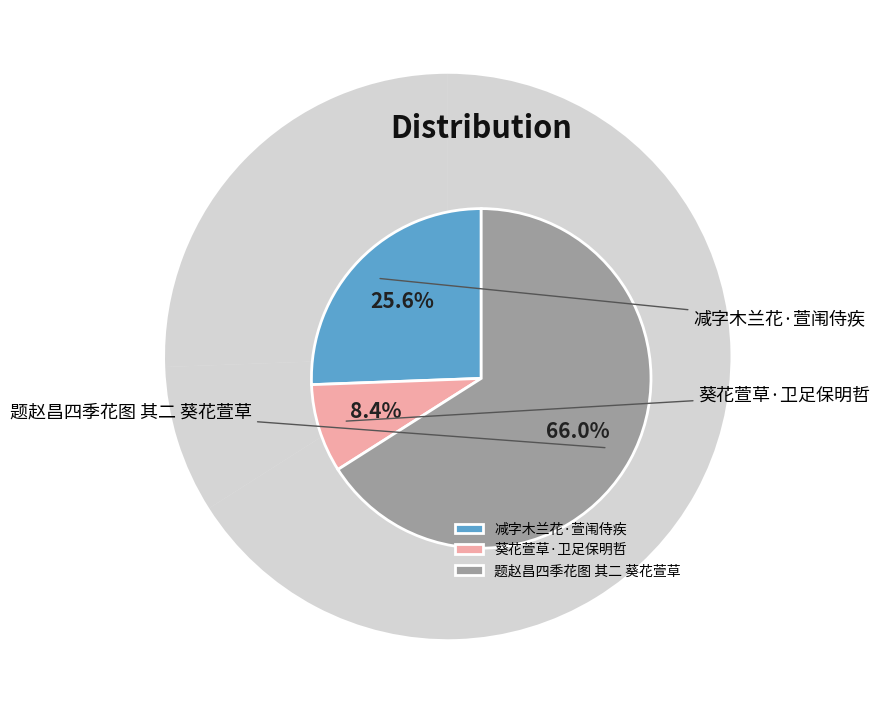

To the nearest percent, what is the average slice percentage?

33%